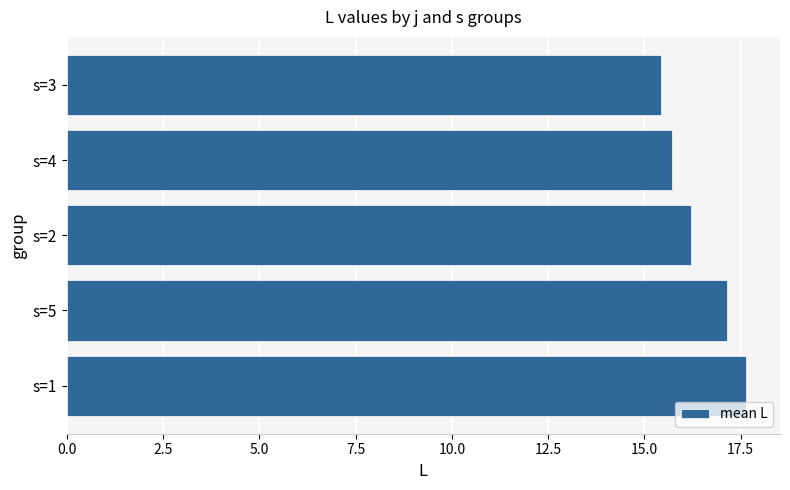

What is the sum of all values?

82.1